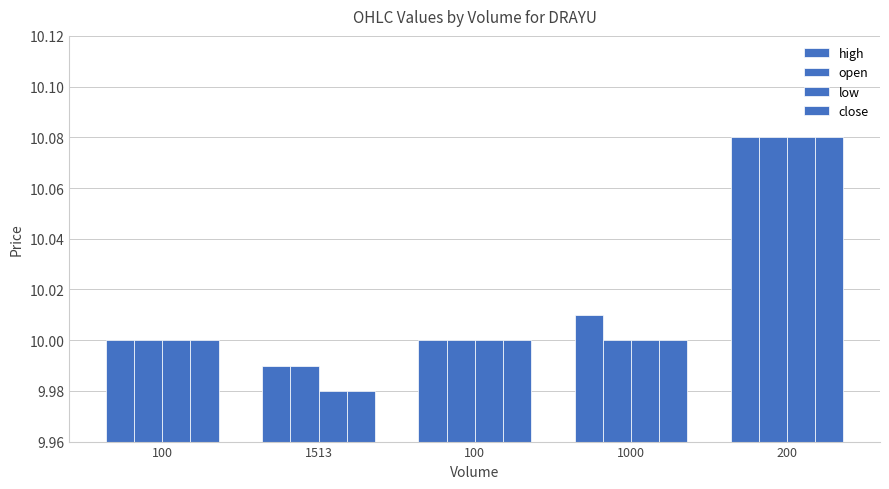

How many bars are there in each group?

4